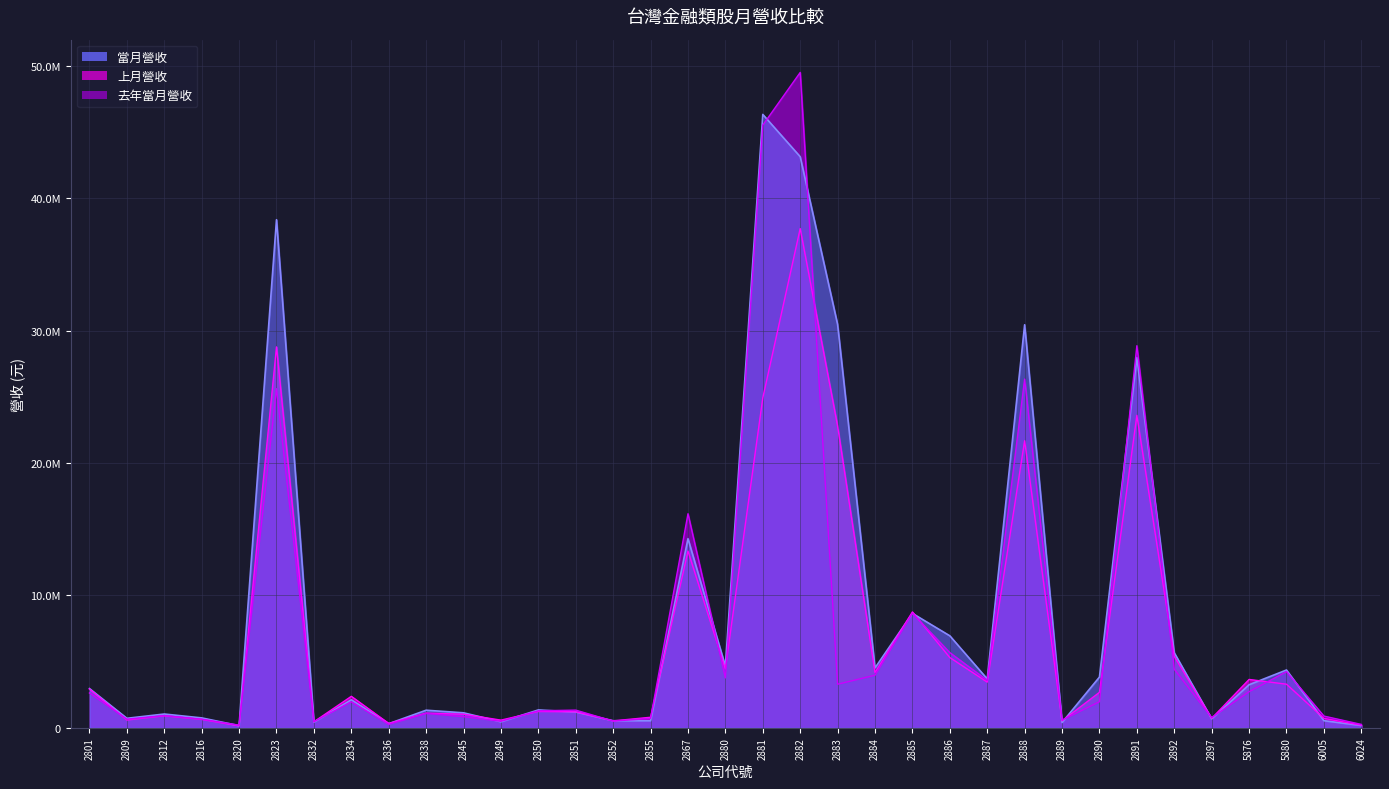

Reading left to right, transcribe all the data shown in this chart.

當月營收: 2801=2965942	2809=720373	2812=1043541	2816=750772	2820=165149	2823=38367485	2832=433118	2834=2115750	2836=315239	2838=1331482	2845=1135709	2849=457240	2850=1352289	2851=1197911	2852=536688	2855=537196	2867=14284782	2880=4656802	2881=46317490	2882=43124017	2883=30457731	2884=4524451	2885=8642561	2886=6949192	2887=3694248	2888=30435821	2889=403908	2890=3833911	2891=27956919	2892=5666509	2897=683237	5876=3254896	5880=4367732	6005=539869	6024=176769
上月營收: 2801=2928630	2809=589811	2812=909818	2816=636160	2820=151033	2823=28764957	2832=457955	2834=2380557	2836=333671	2838=1114305	2845=1028490	2849=583266	2850=1235005	2851=1210144	2852=526986	2855=800292	2867=13348021	2880=4445709	2881=24911889	2882=37697750	2883=22781900	2884=4176080	2885=8750704	2886=5307248	2887=3451032	2888=21680637	2889=530480	2890=2681323	2891=23597474	2892=5390410	2897=716127	5876=3655166	5880=3295363	6005=717219	6024=198019
去年當月營收: 2801=2634963	2809=656433	2812=921330	2816=655214	2820=202583	2823=25607043	2832=464659	2834=1964665	2836=260044	2838=1085287	2845=845174	2849=494895	2850=1288419	2851=1338177	2852=509959	2855=707429	2867=16168072	2880=3771064	2881=45511544	2882=49487094	2883=3292522	2884=3974377	2885=8642673	2886=5681943	2887=3587190	2888=26333902	2889=583883	2890=1972201	2891=28853834	2892=4427074	2897=772994	5876=2728933	5880=4244962	6005=888952	6024=260796